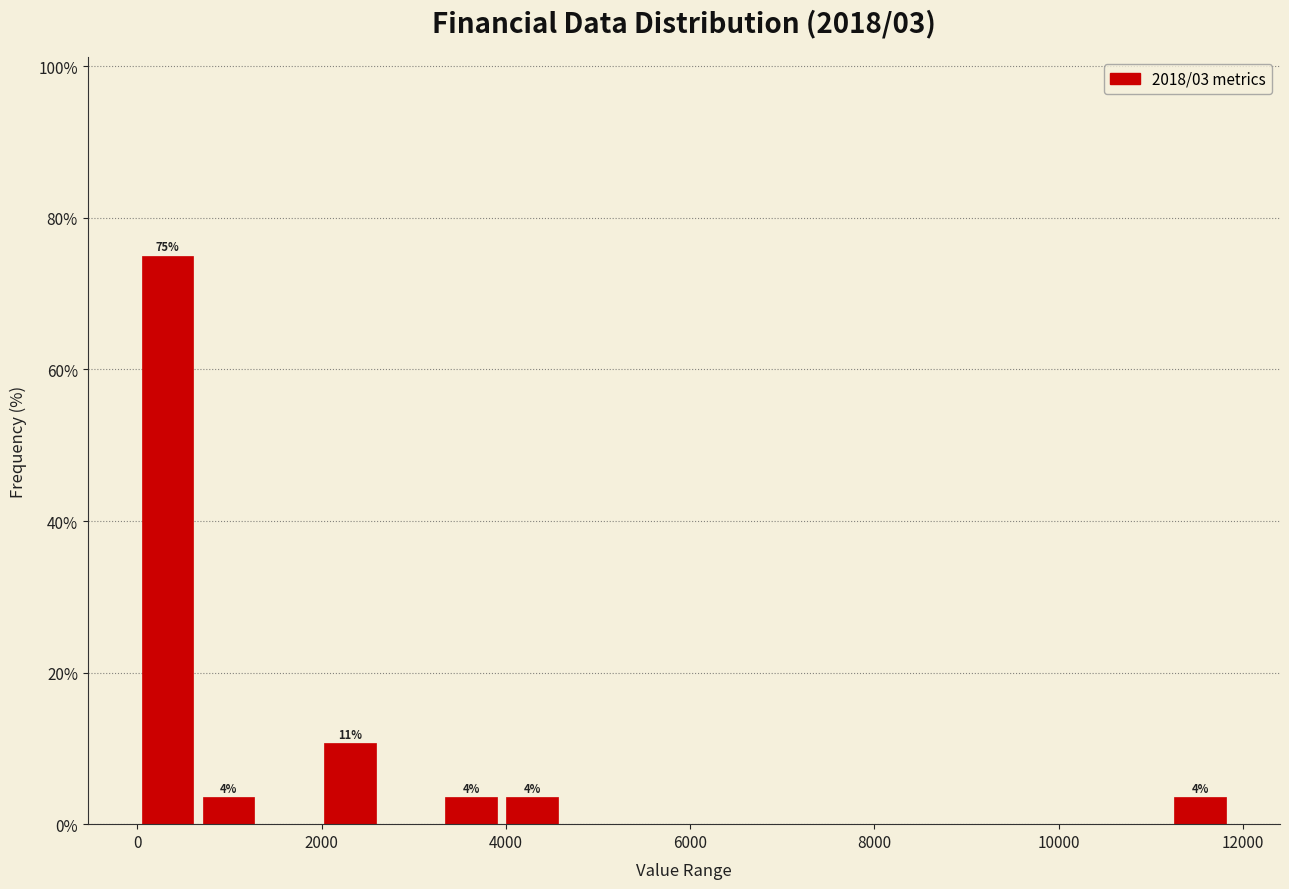

Read against the x-axis, roughly where is the centre of the tallest bar?

400